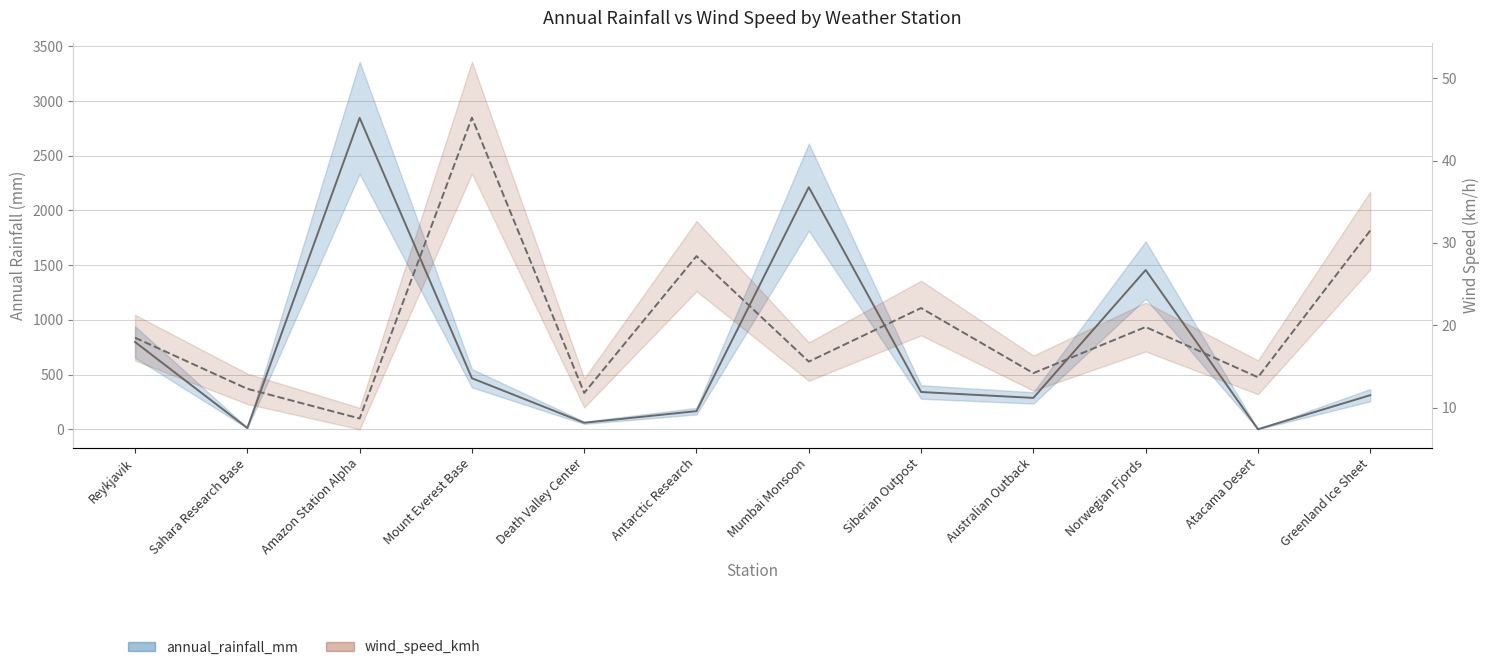

The annual_rainfall_mm series shows 3687.6 at Mumbai Monsoon. True or false?

False